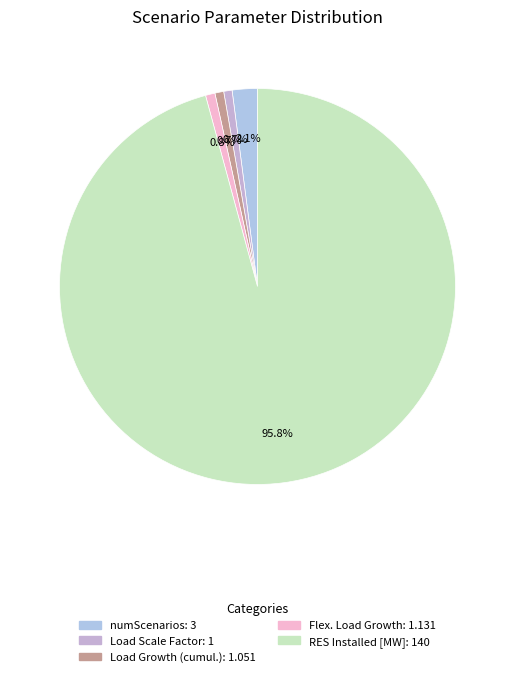

How many segments does this pie chart have?

5